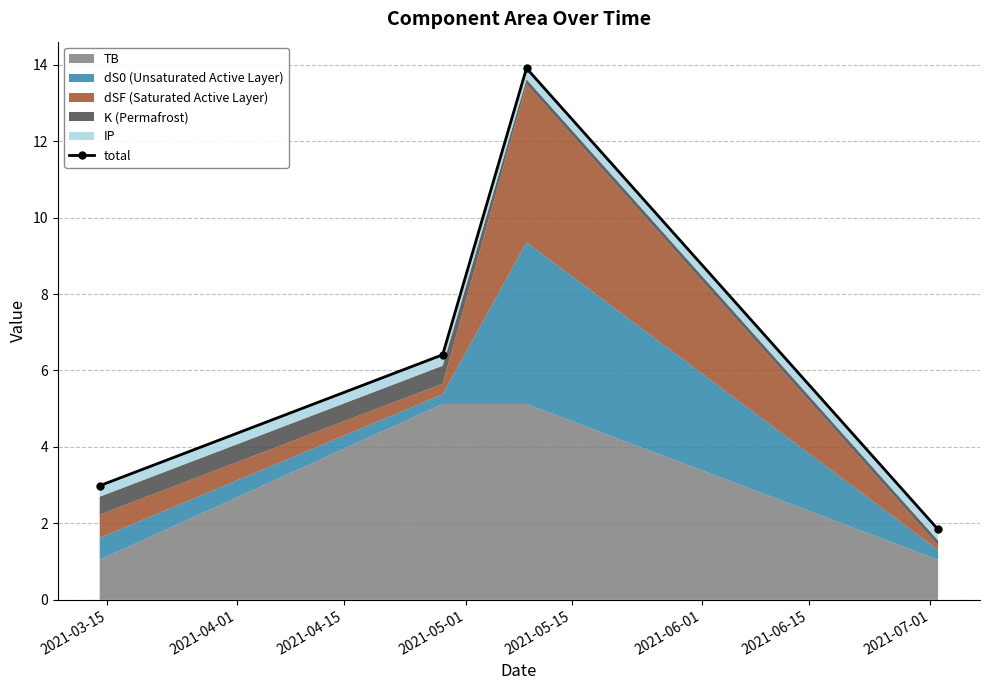

What is the label of the 1st point from the left?

2021-03-15